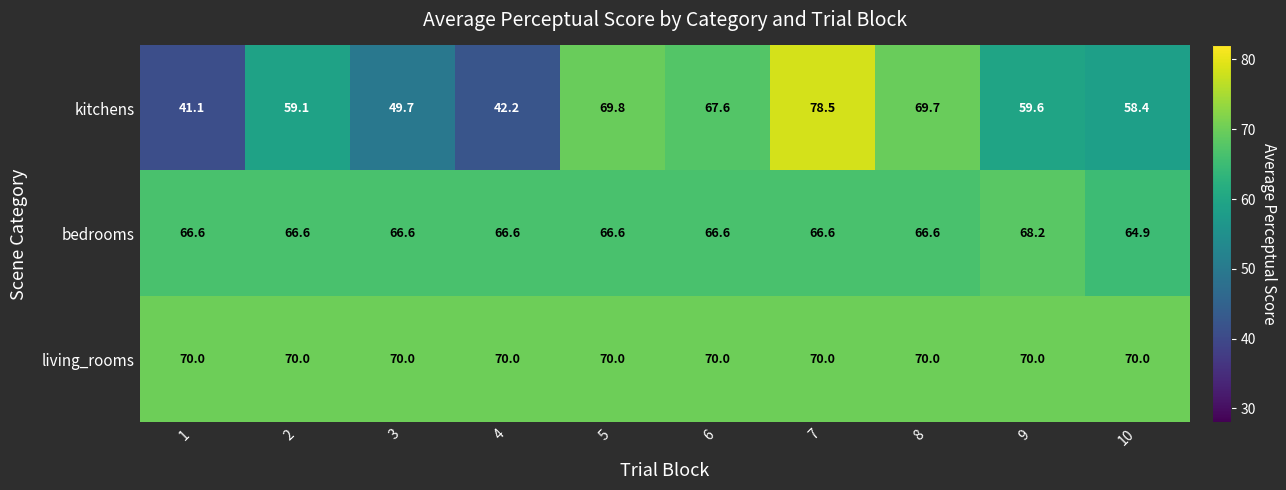

What is the difference between the maximum and minimum values in the kitchens series?

37.4